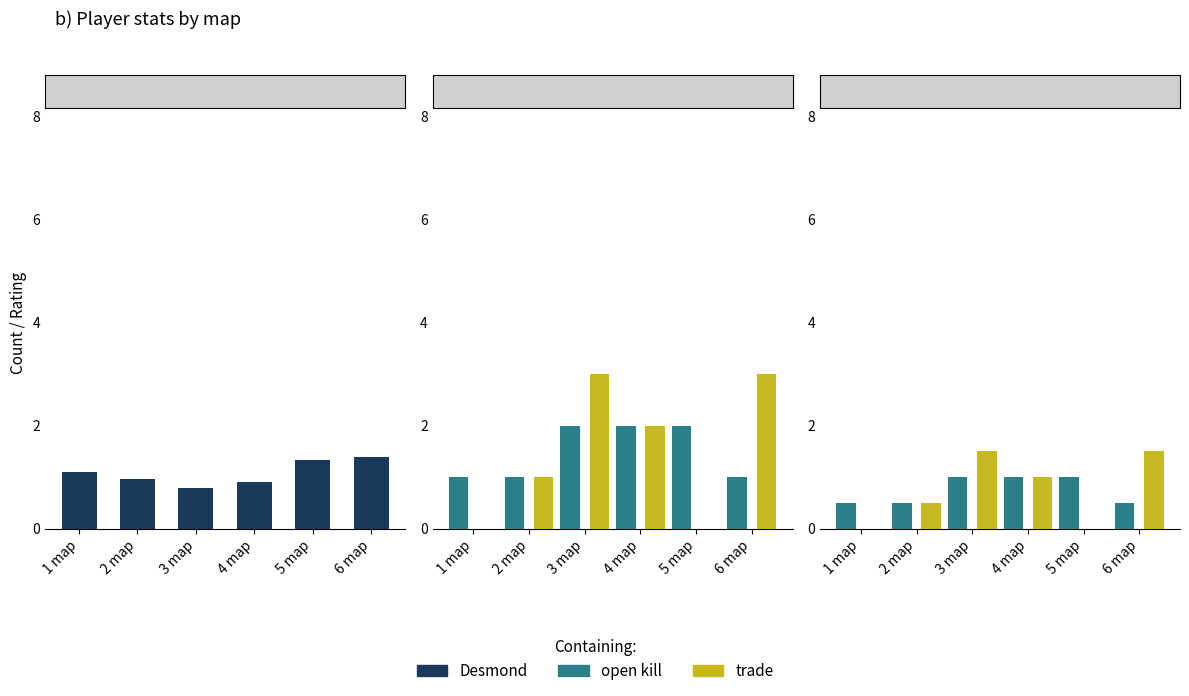

Which series has the largest total across all categories?

Desmond